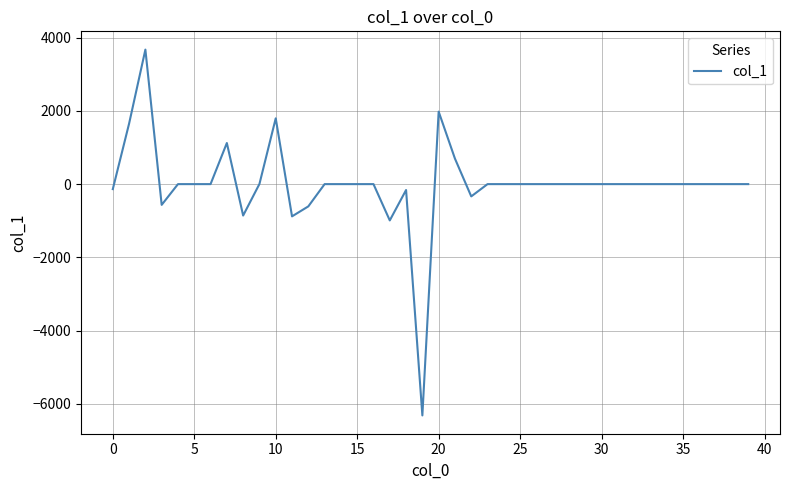

What is the maximum value shown in the chart?

3674.7